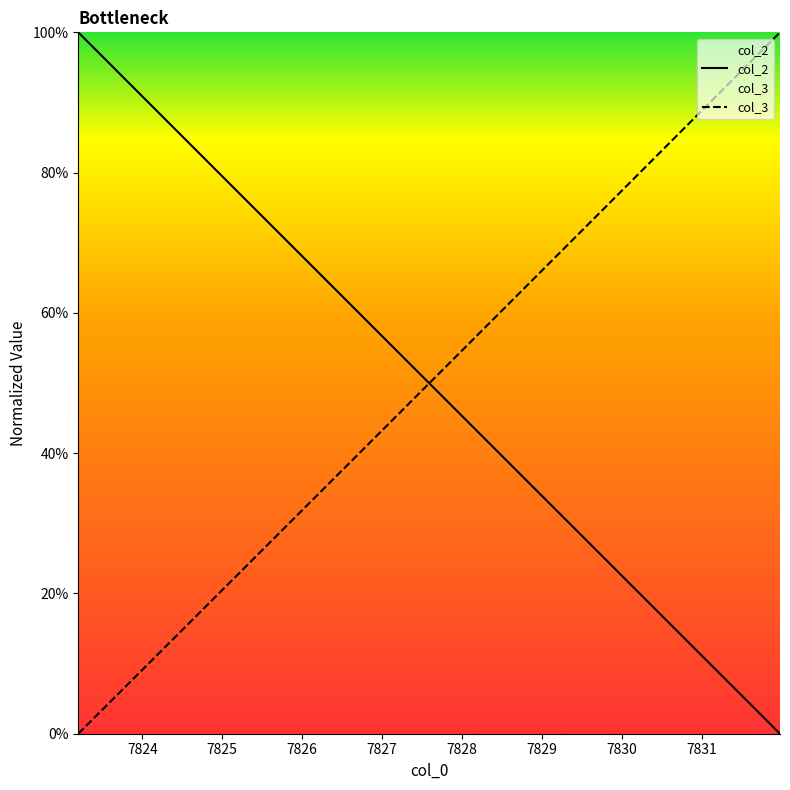

What is the maximum value for col_2?

1.0